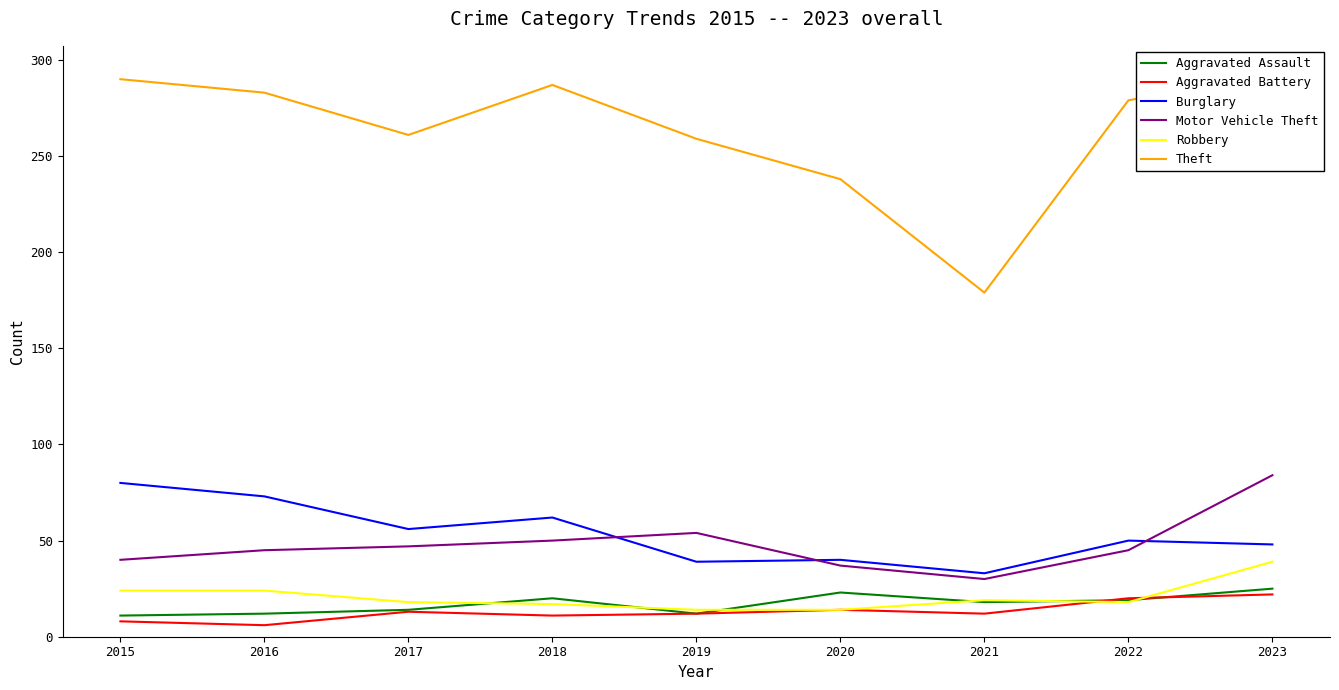

At 2015, list the series in order from largest to smallest.

Theft, Burglary, Motor Vehicle Theft, Robbery, Aggravated Assault, Aggravated Battery